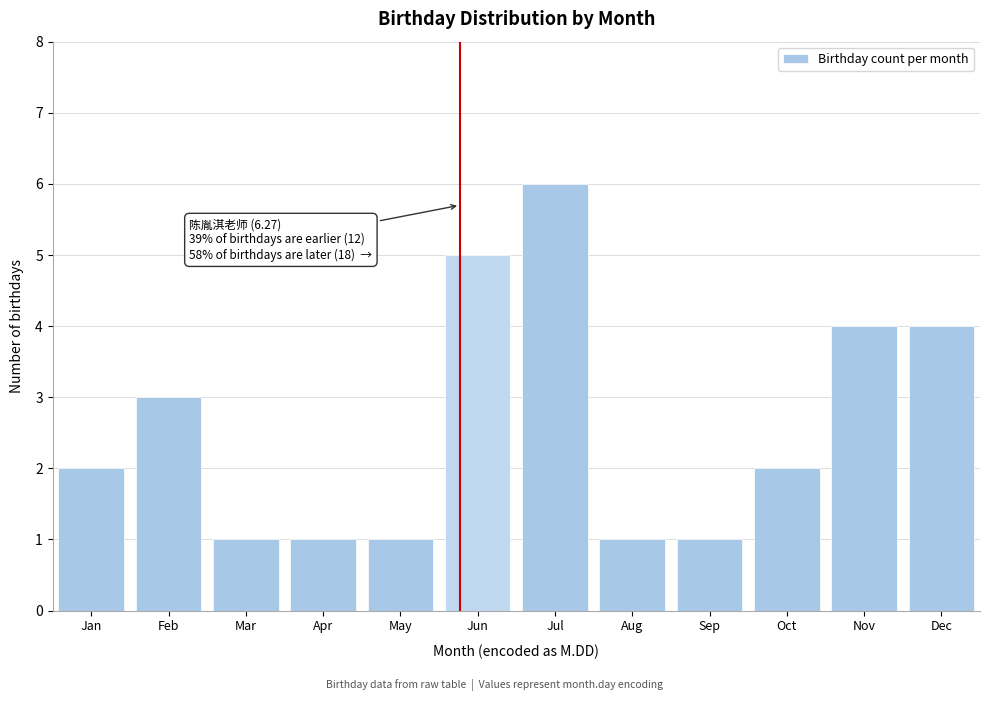

Reading left to right, extract all data points from this chart.

Jan=2	Feb=3	Mar=1	Apr=1	May=1	Jun=5	Jul=6	Aug=1	Sep=1	Oct=2	Nov=4	Dec=4